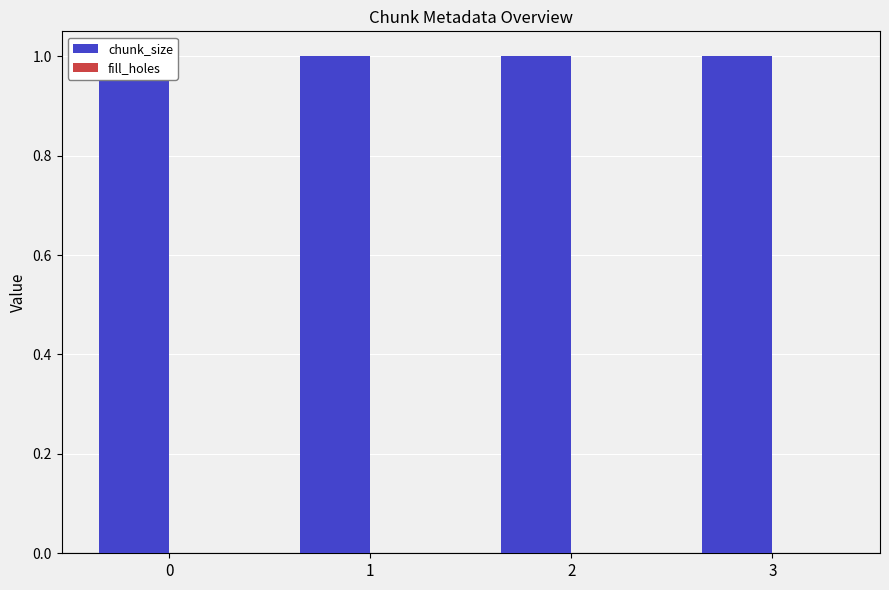

How many data points does each series have?

4